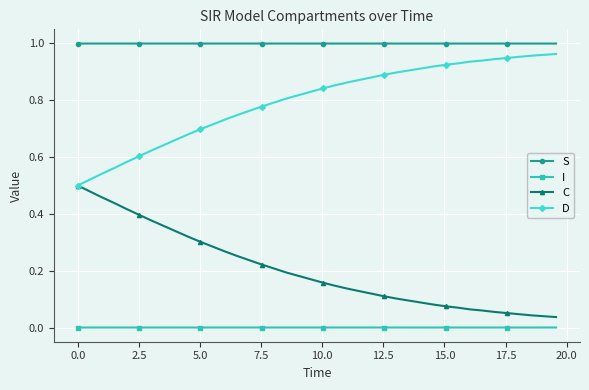

Rank the series by their average value, from highest to lowest.

S, D, C, I